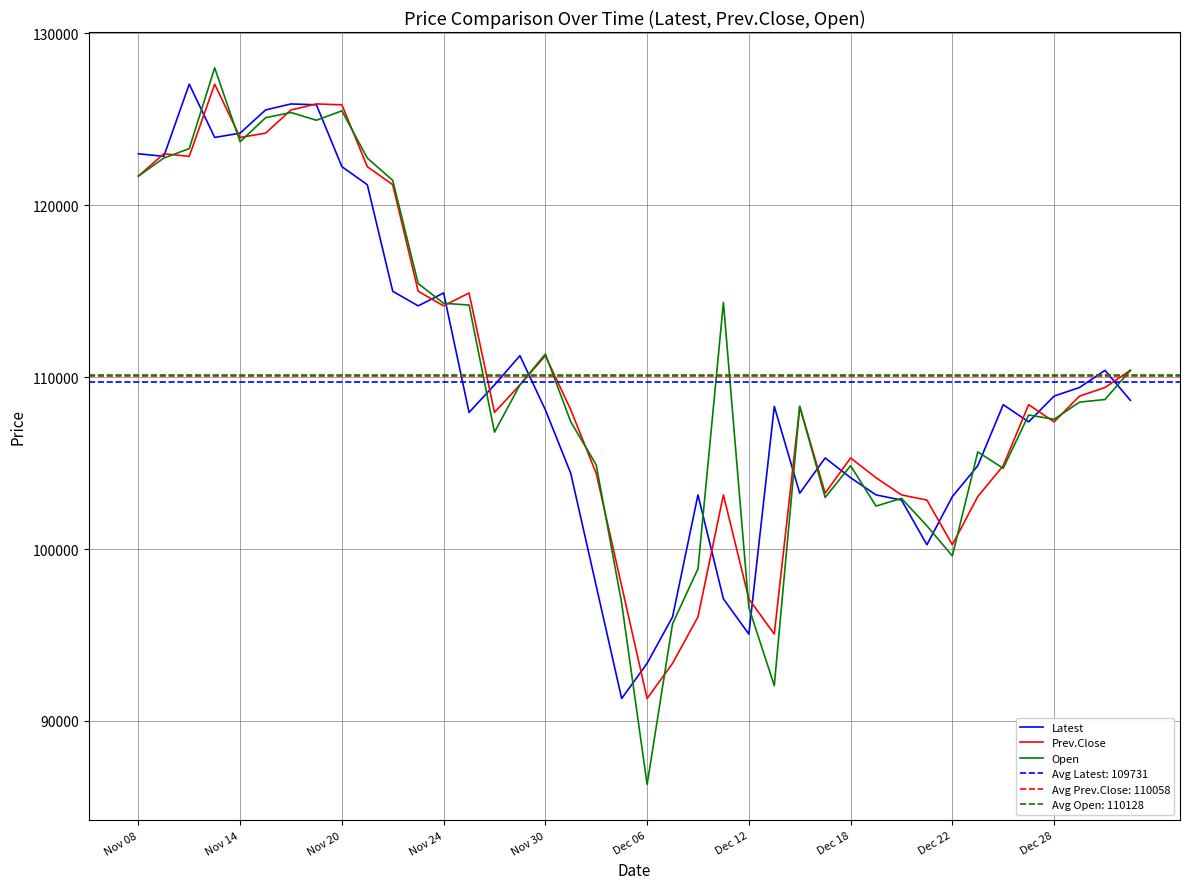

What is the minimum value for Latest?

91300